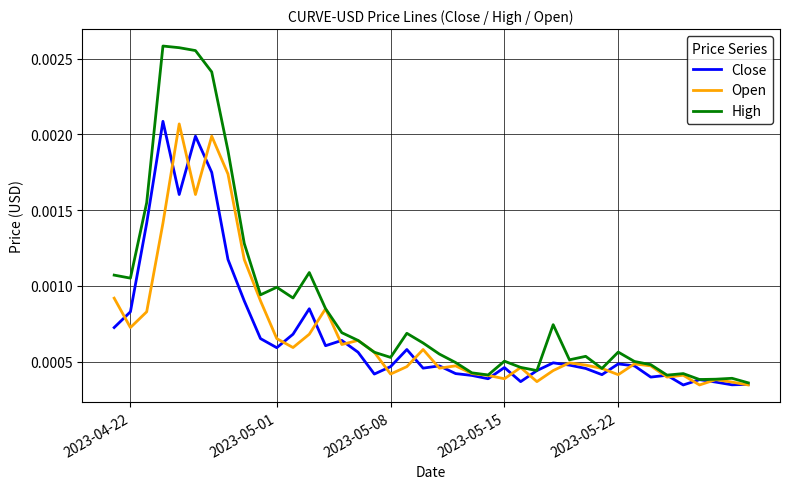

Which series has the largest total across all categories?

High